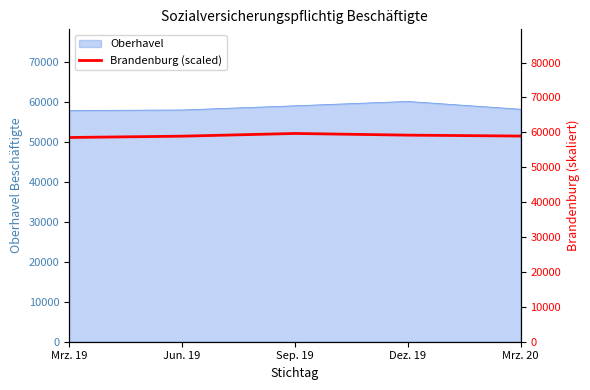

What is the value of the 4th point from the left?

59208.5